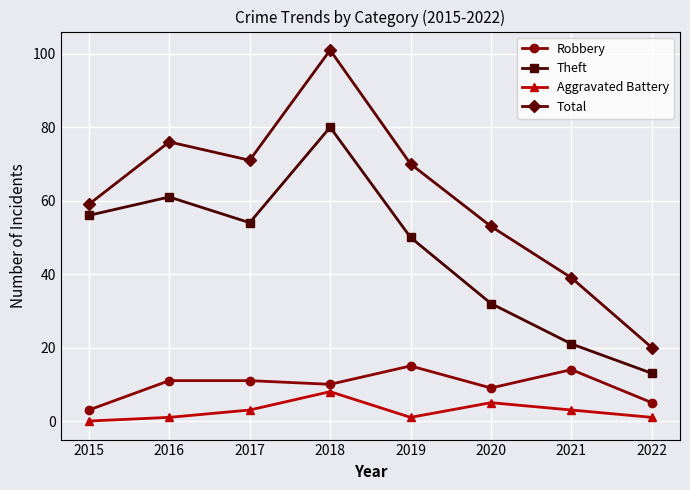

Reading left to right, what are all the values shown in this chart?

Robbery: 3	11	11	10	15	9	14	5
Theft: 56	61	54	80	50	32	21	13
Aggravated Battery: 0	1	3	8	1	5	3	1
Total: 59	76	71	101	70	53	39	20